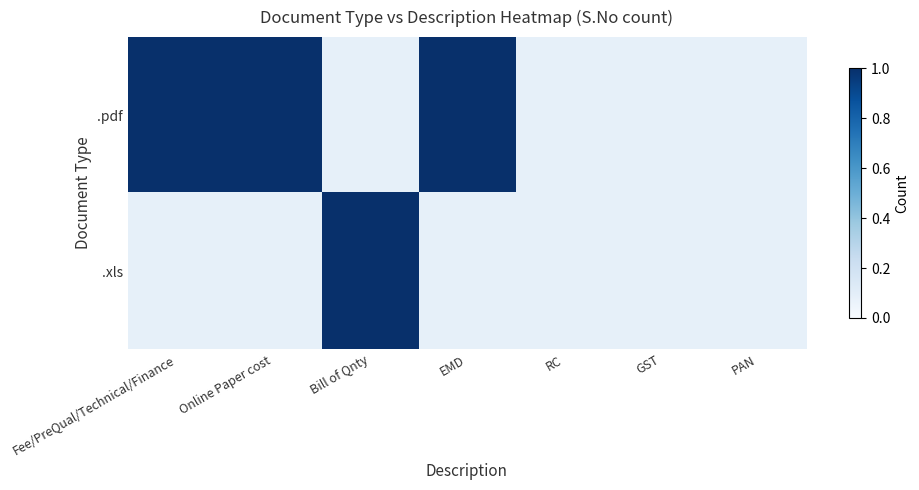

The .pdf series shows 0 at GST. True or false?

False